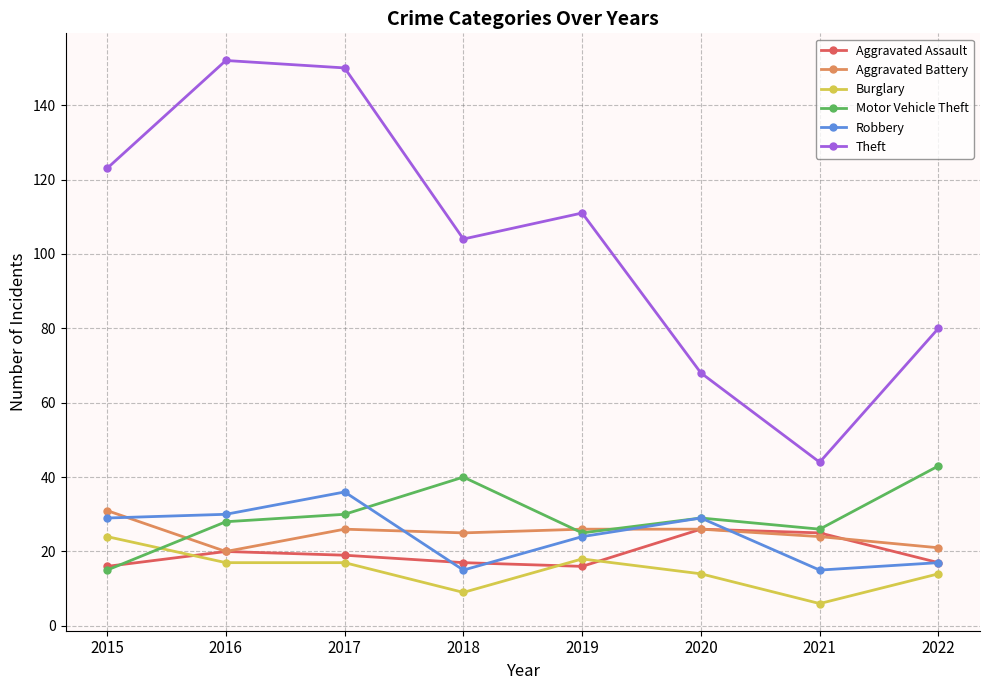

What is the smallest value displayed?

6